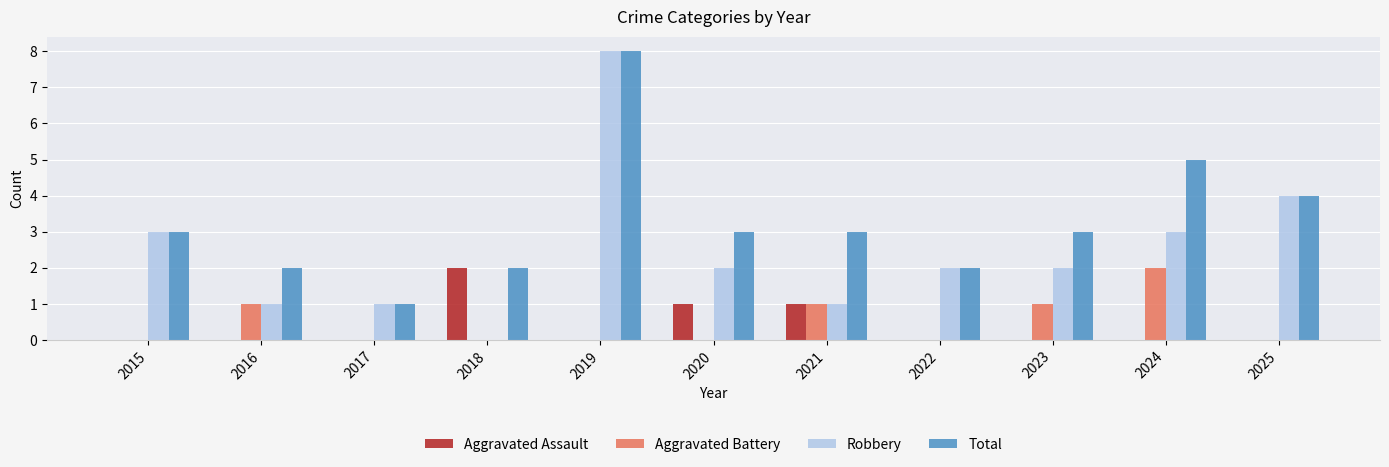

What is the maximum value for Aggravated Battery?

2